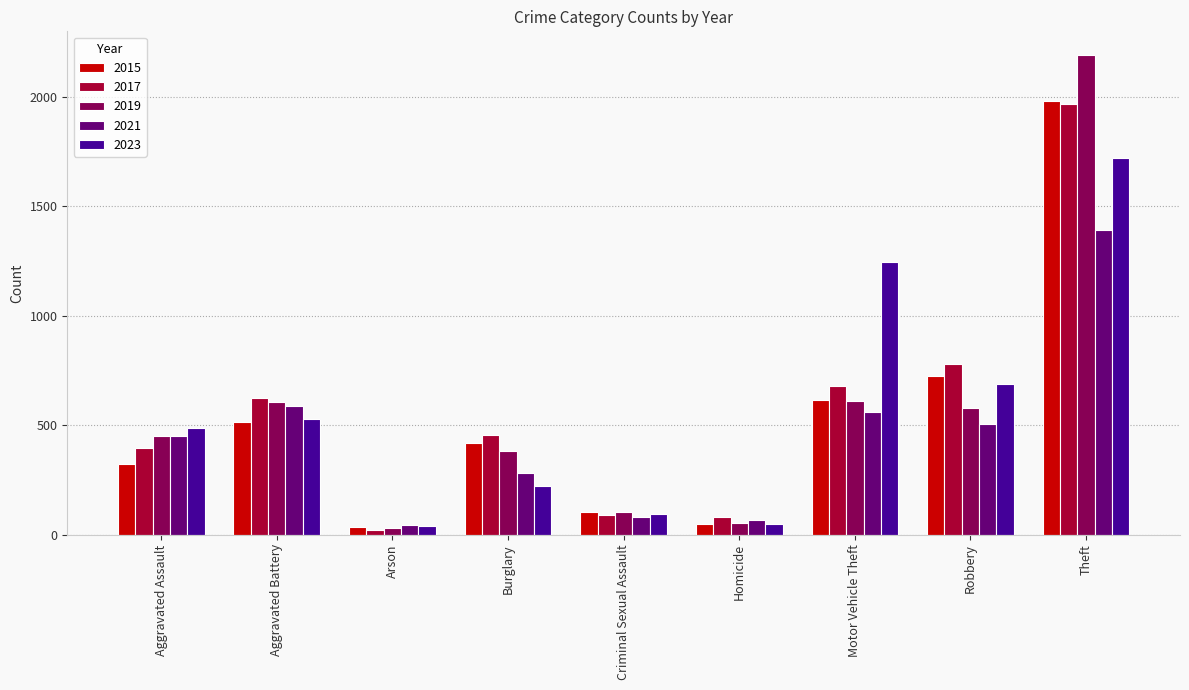

What is the total value across all series at Aggravated Battery?

2863